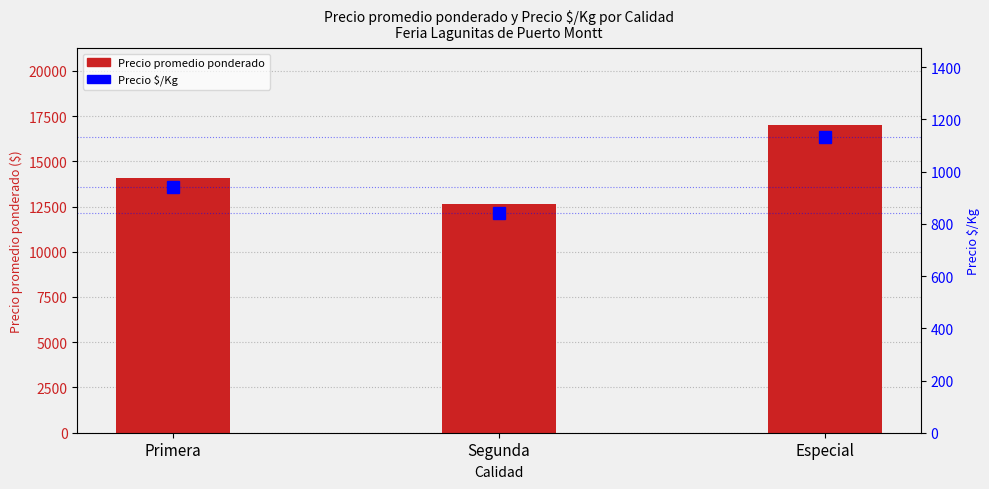

What is the label of the 1st bar from the left?

Primera